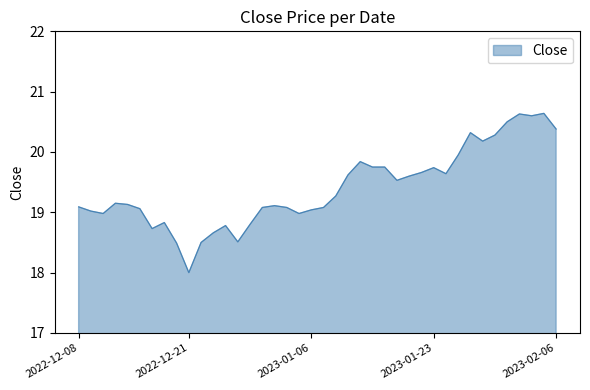

Does the chart display data point markers on the line(s)?

No